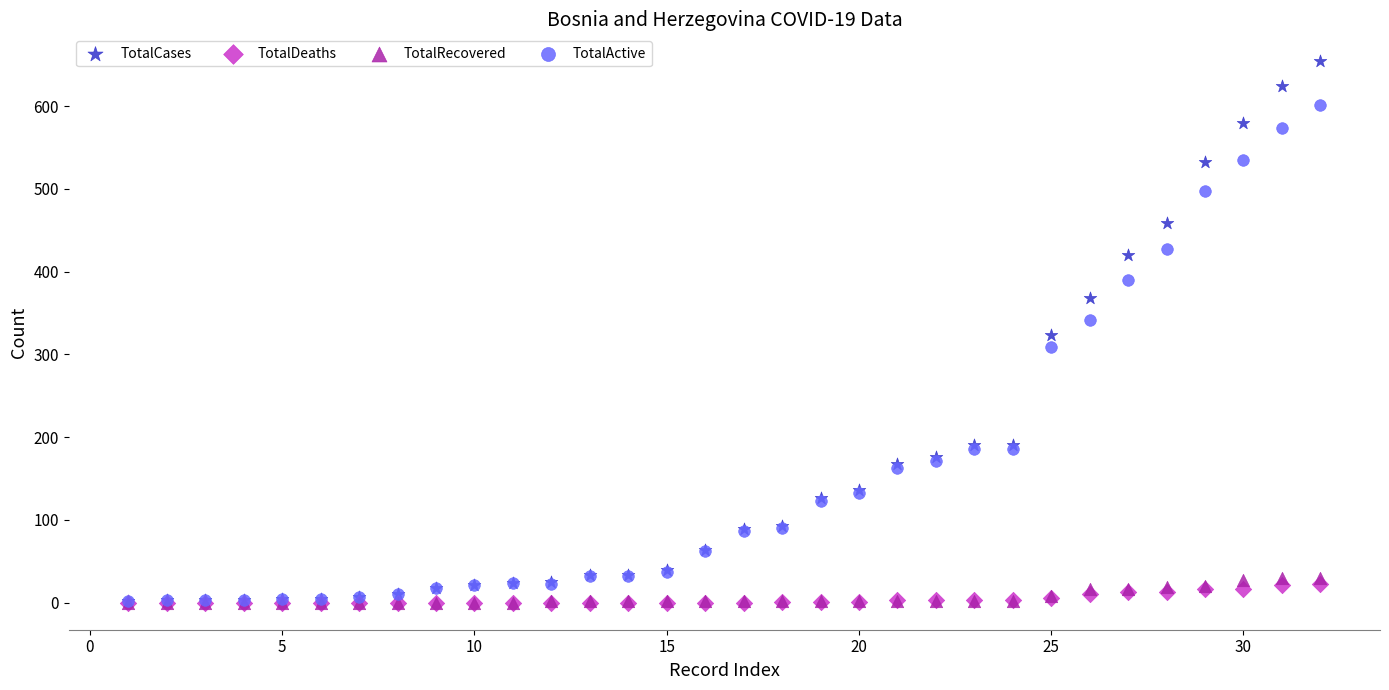

In the TotalActive series, what Y value is closest to 301?

309